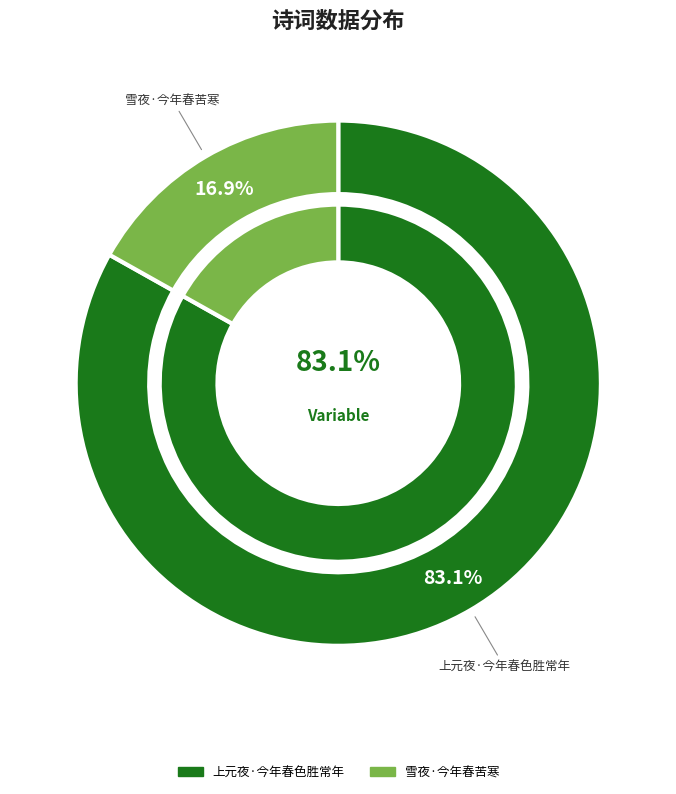

To the nearest percent, what portion does 雪夜·今年春苦寒 represent?

17%